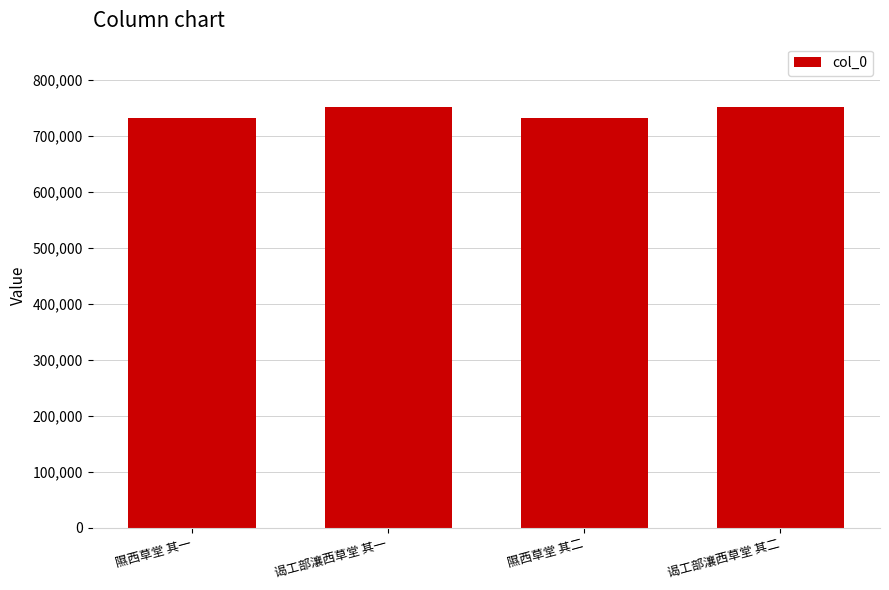

What is the average value?

742260